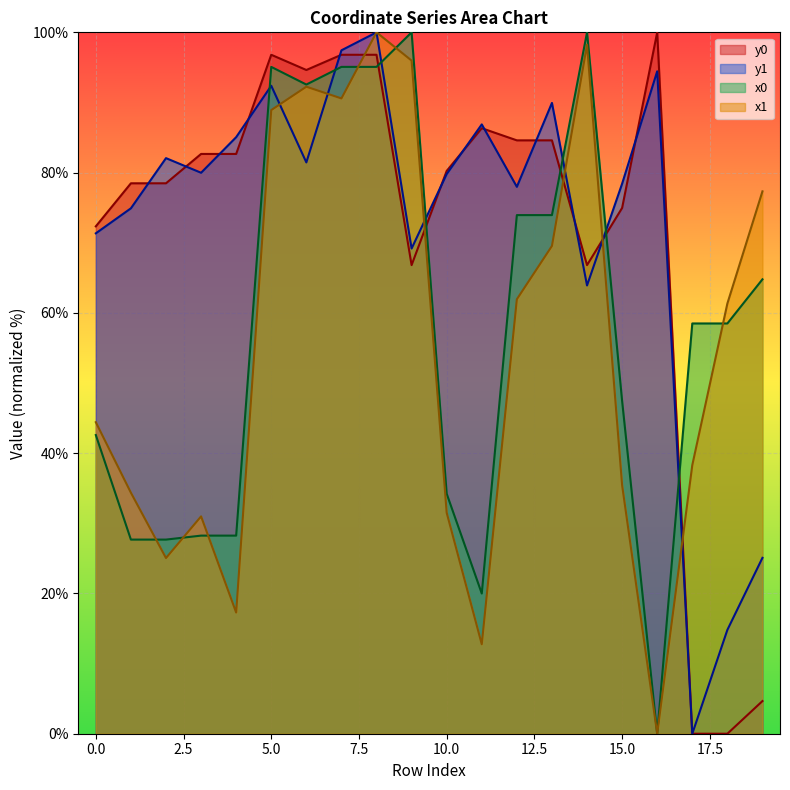

Is it true that x1 equals 96.0 at 9?

True